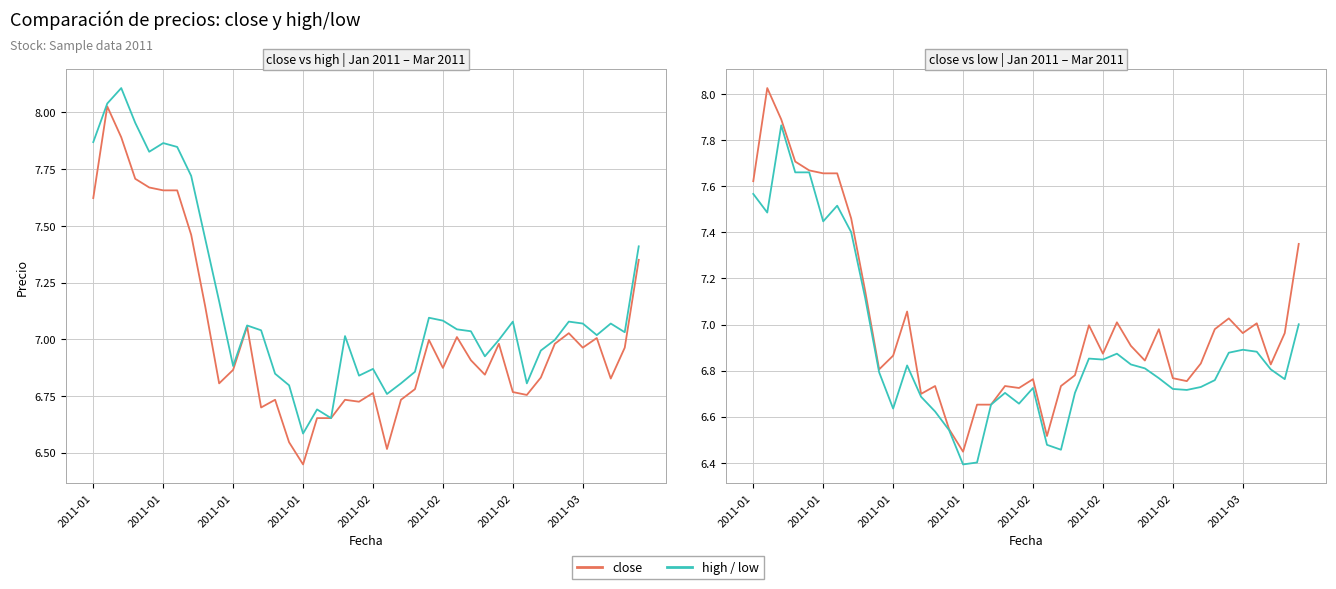

Which series has the largest range (max minus min)?

close